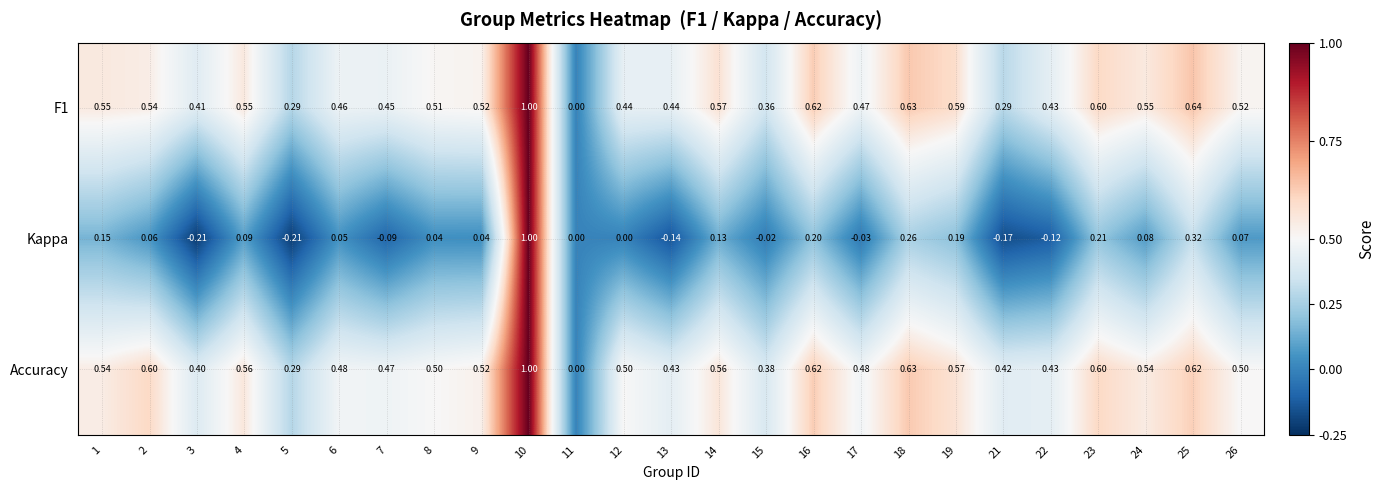

How many categories are shown in the chart?

25